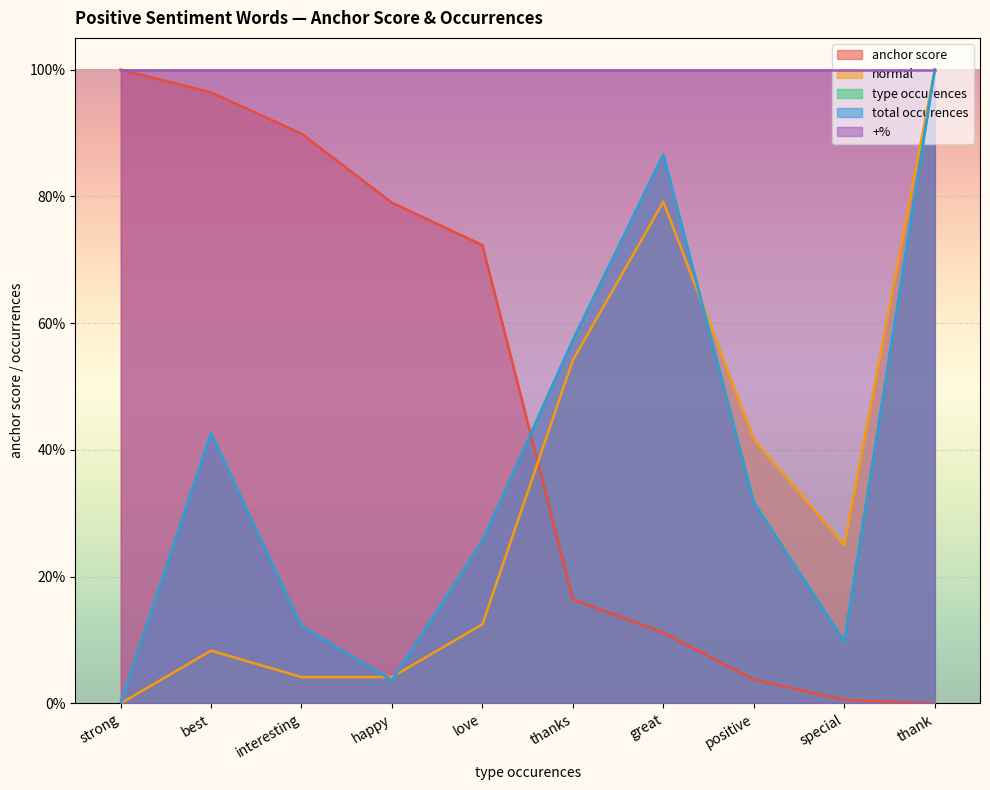

What is the difference between the maximum and second lowest values in the normal series?

1.0